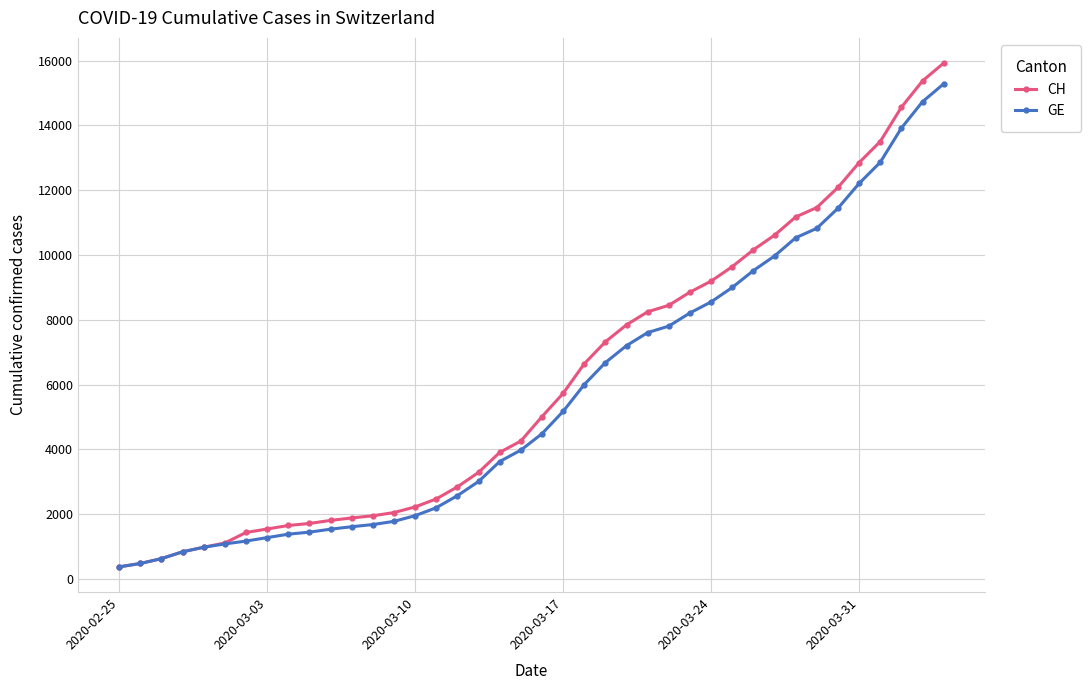

What is the highest value of the CH series?

15926